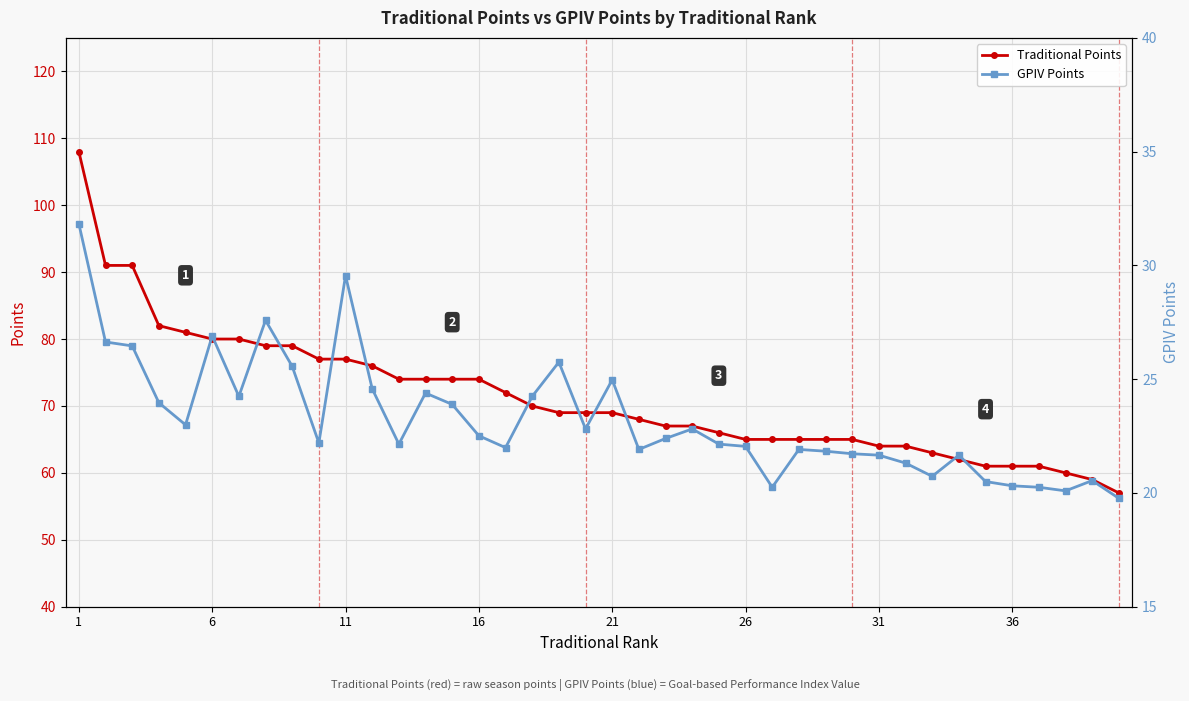

True or false: Traditional Points has a value of 39 at 26.

False